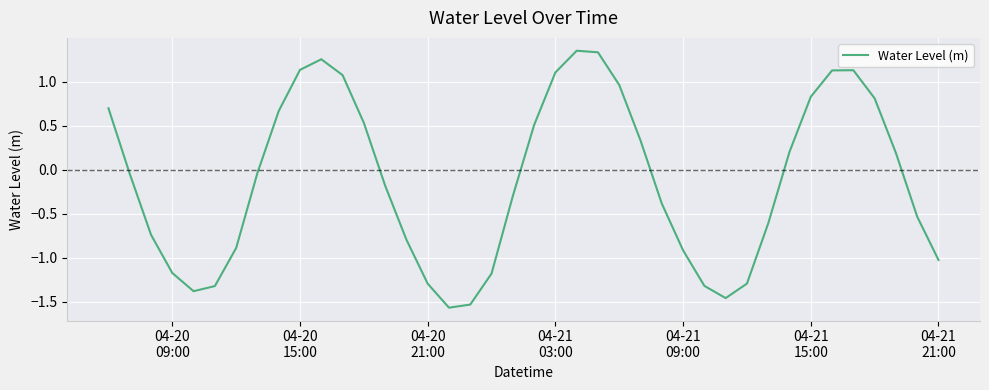

What is the difference between the maximum and minimum values?

2.9